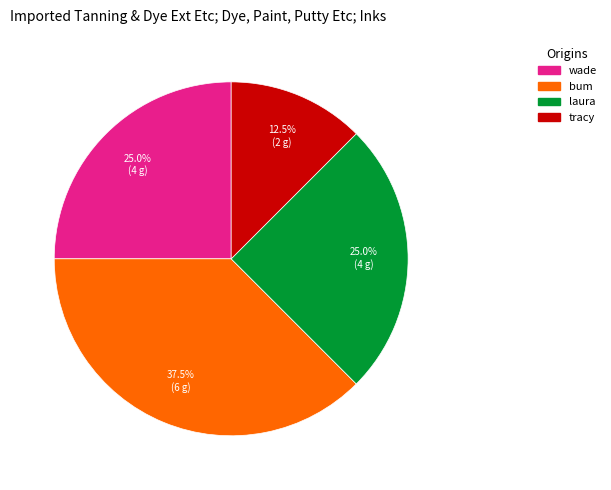

Does any single category account for the majority?

No